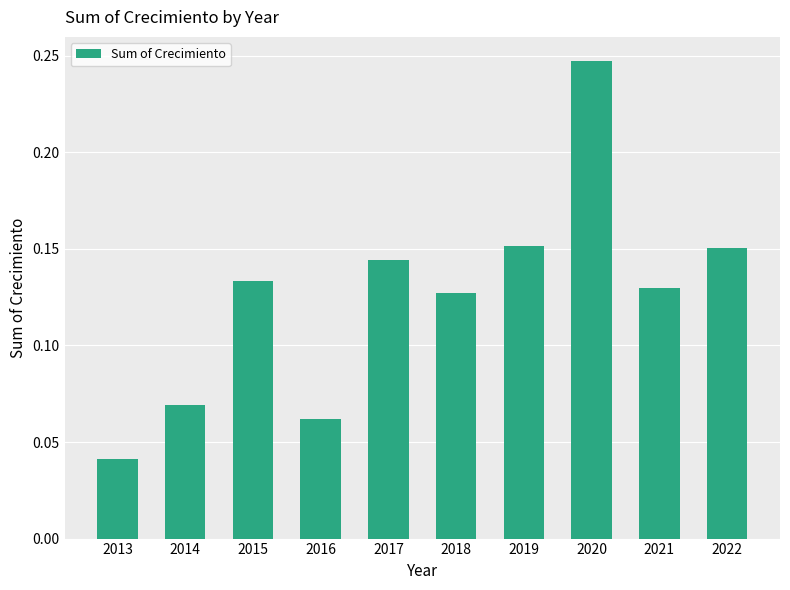

The chart shows a value of 0.0 at 2015. True or false?

False